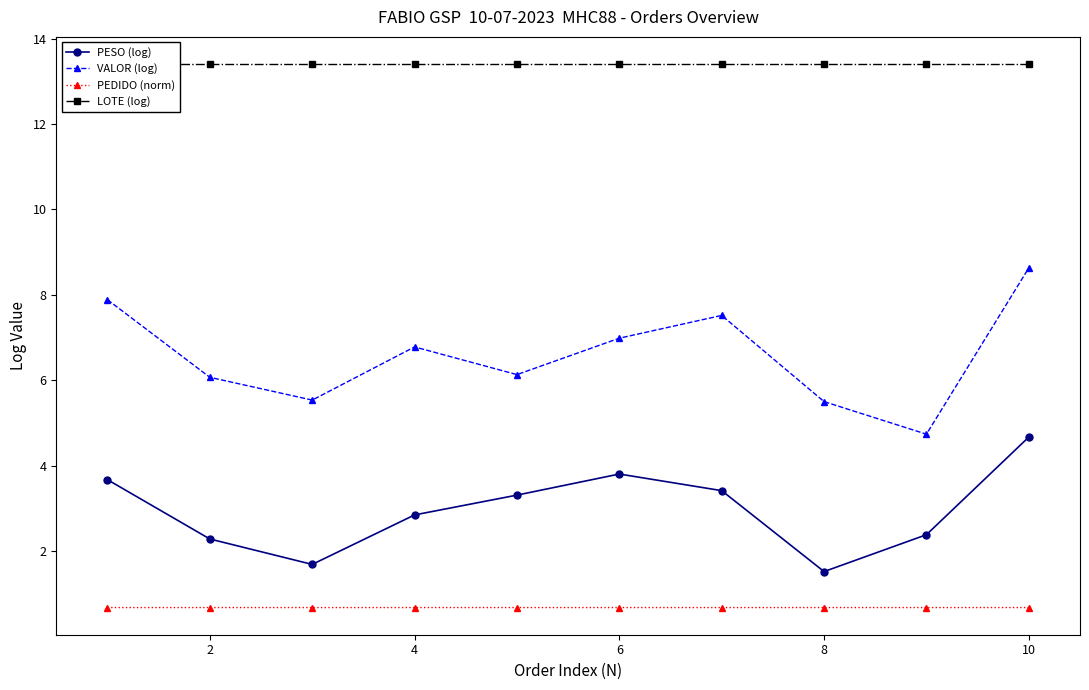

True or false: PEDIDO (norm) and LOTE (log) cross at least once.

False